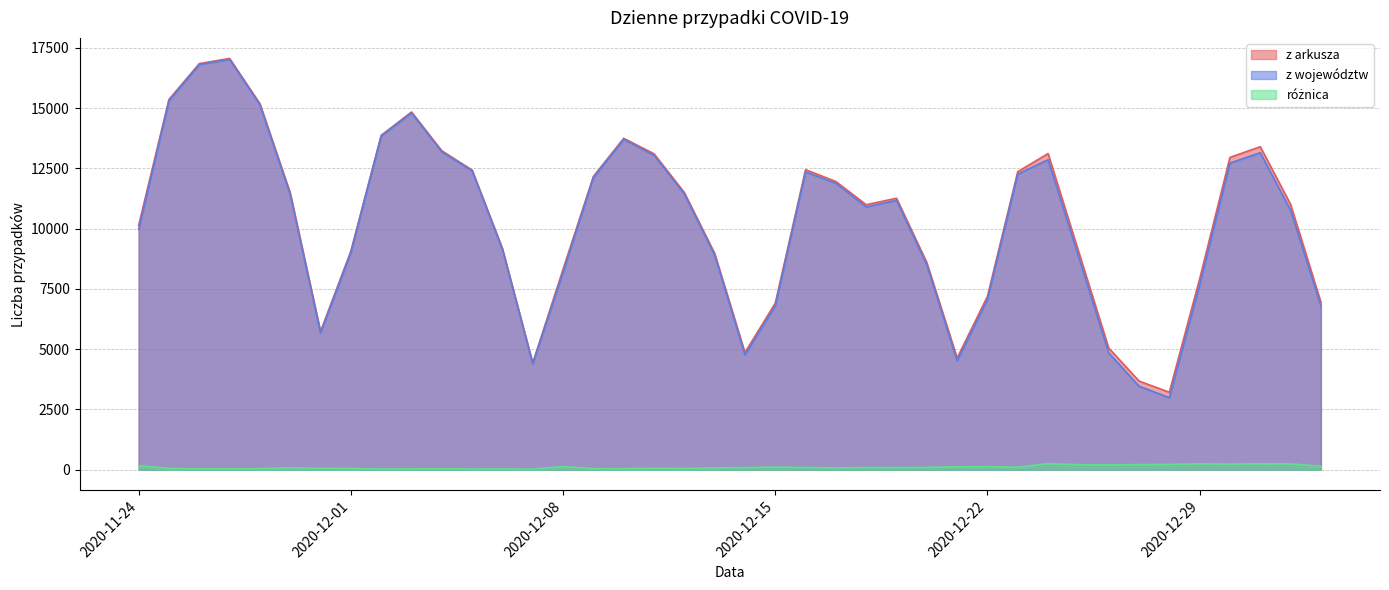

Where does the różnica series first go above 90?

2020-11-24